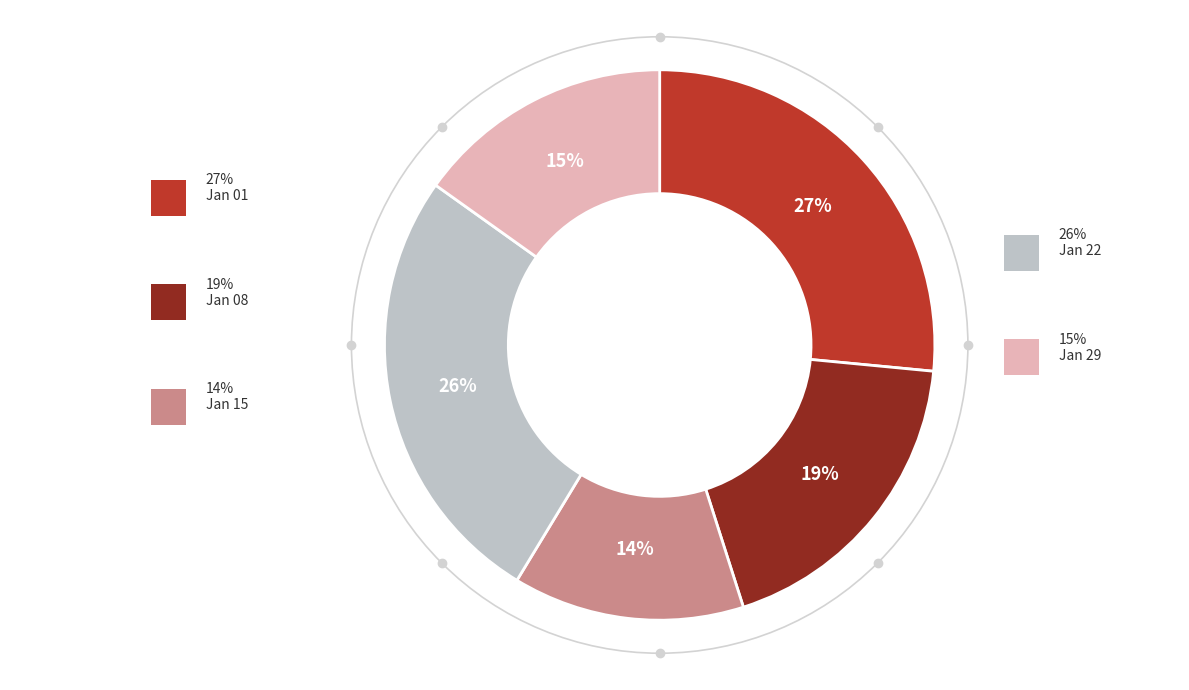

To the nearest percent, what is the average slice percentage?

20%